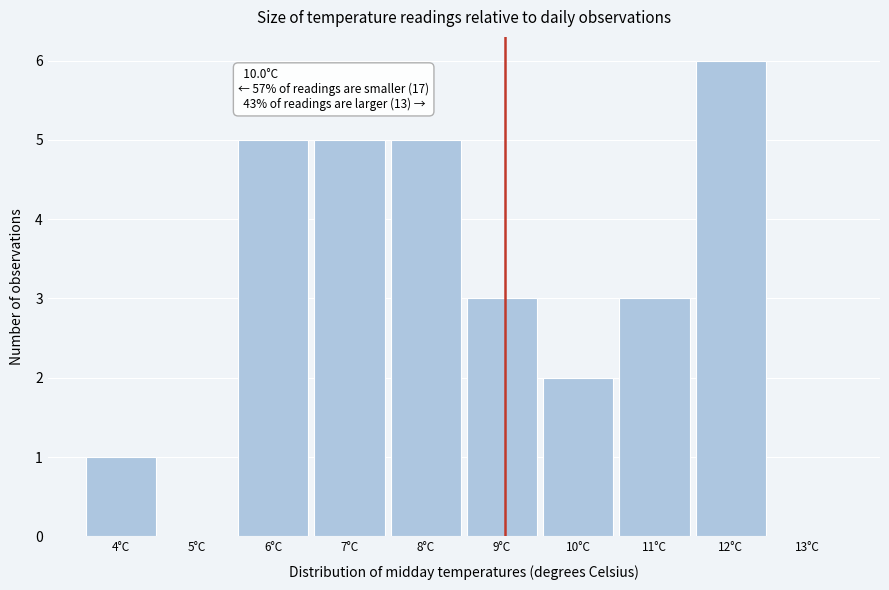

Reading left to right, extract all data points from this chart.

4°C=1	5°C=0	6°C=5	7°C=5	8°C=5	9°C=3	10°C=2	11°C=3	12°C=6	13°C=0